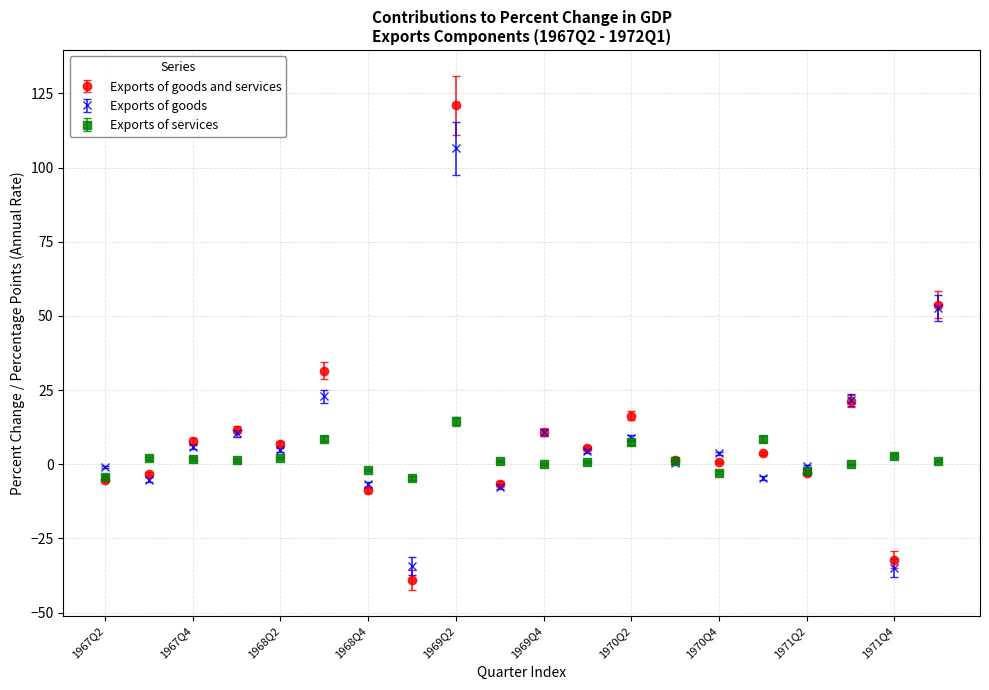

What are all the series names shown in the legend?

Exports of goods and services, Exports of goods, Exports of services